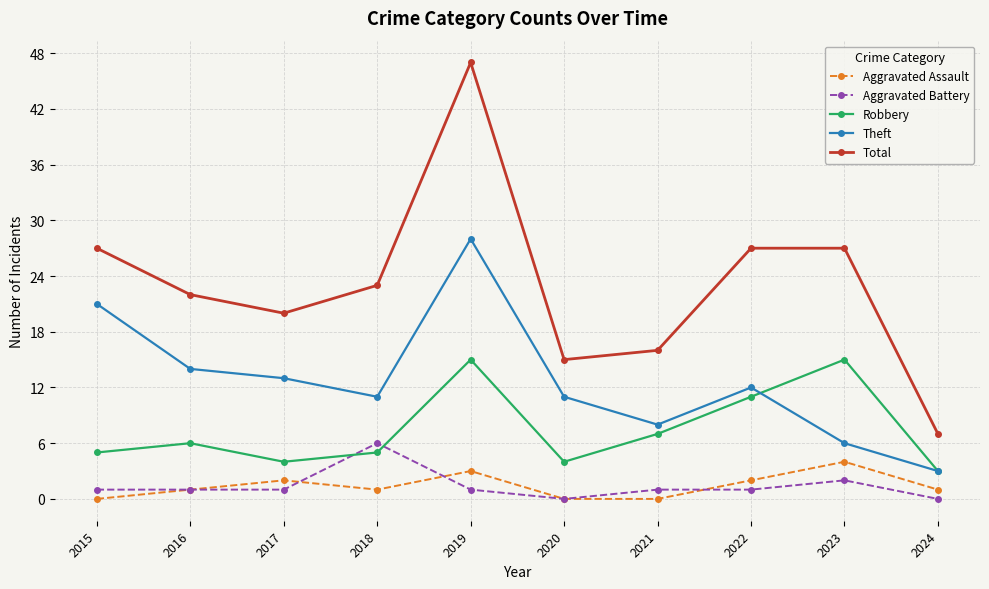

What is the difference between the maximum and minimum values in the Total series?

40